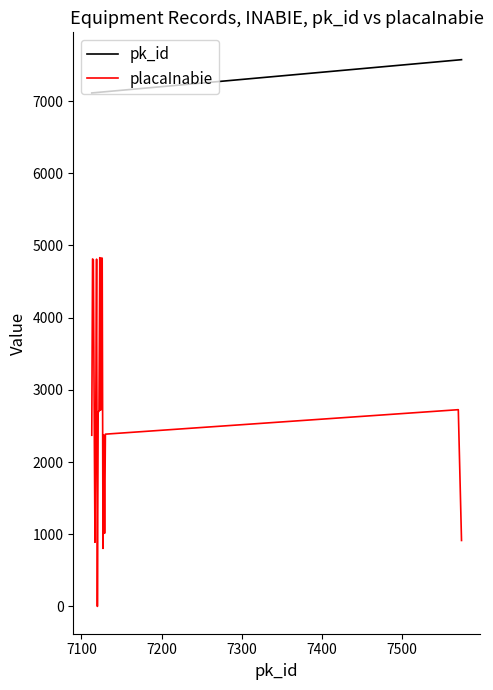

How many distinct data groups are displayed?

2